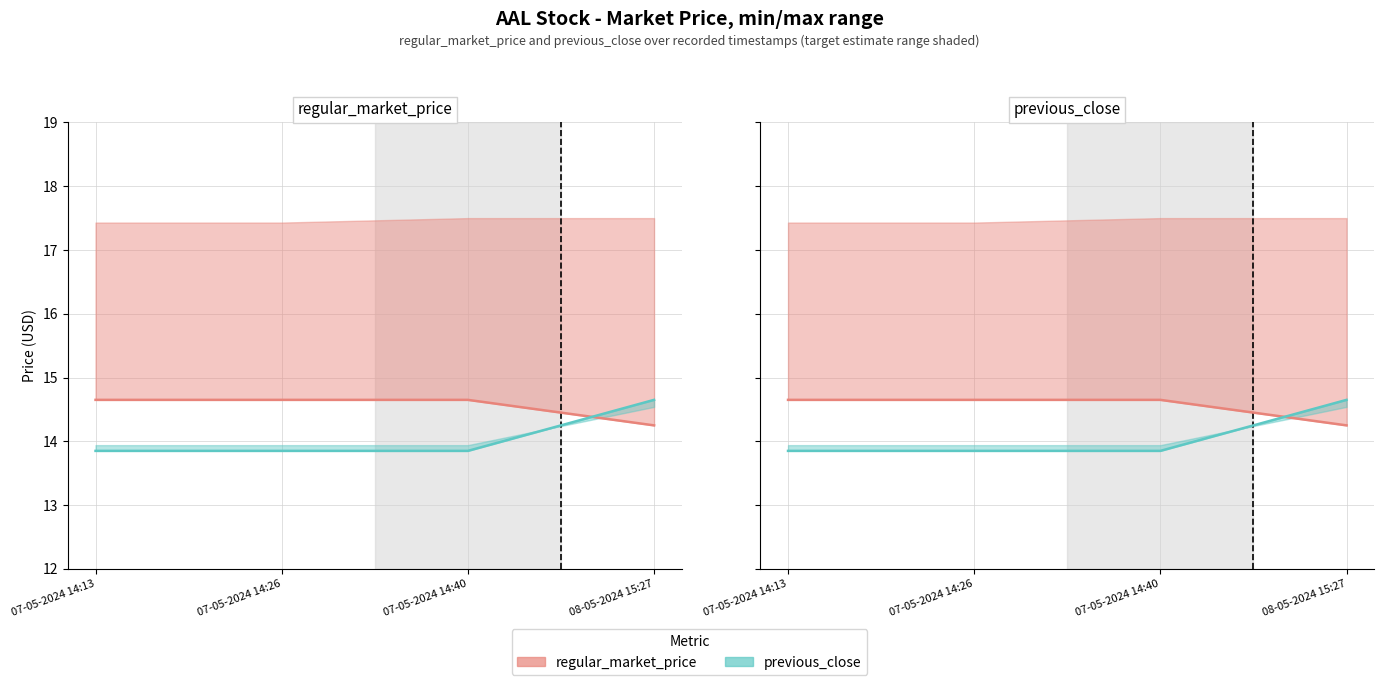

The value of previous_close at 07-05-2024 14:40 is 5.1. True or false?

False